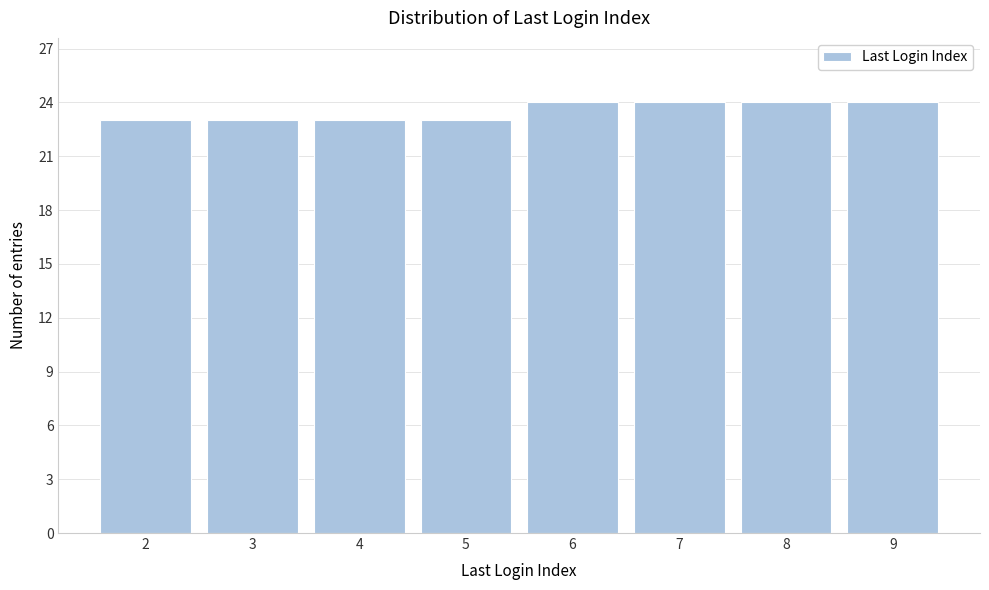

Reading left to right, what are all the values shown in this chart?

23	23	23	23	24	24	24	24